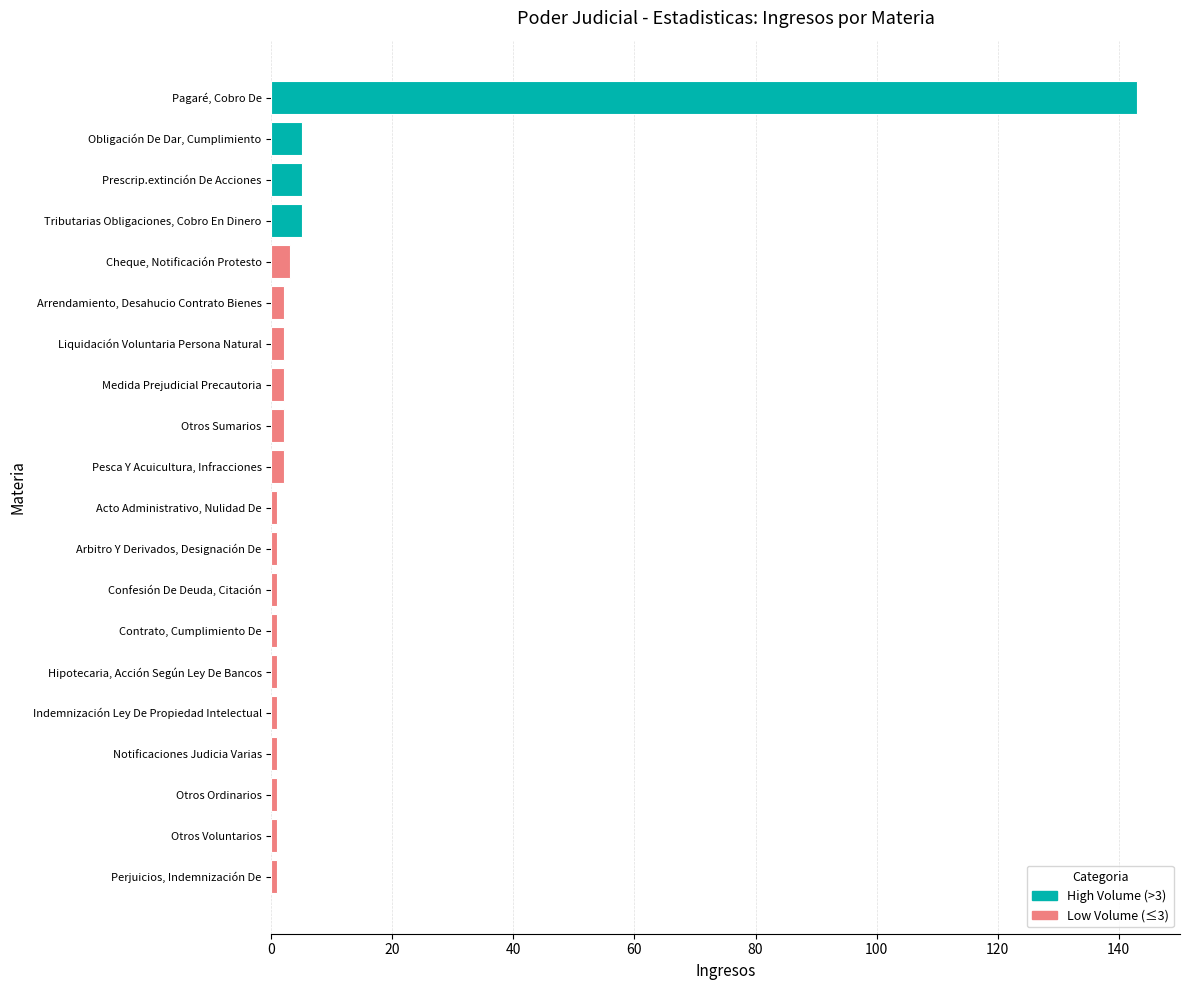

How many categories are shown in the chart?

20